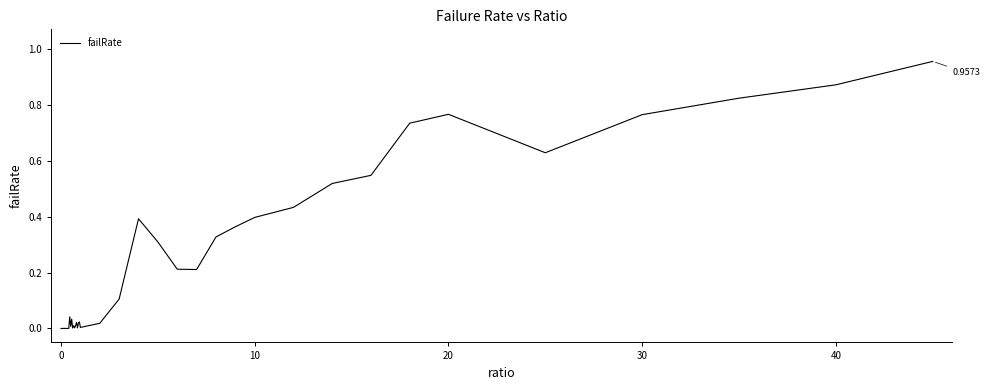

What is the maximum value shown in the chart?

1.0